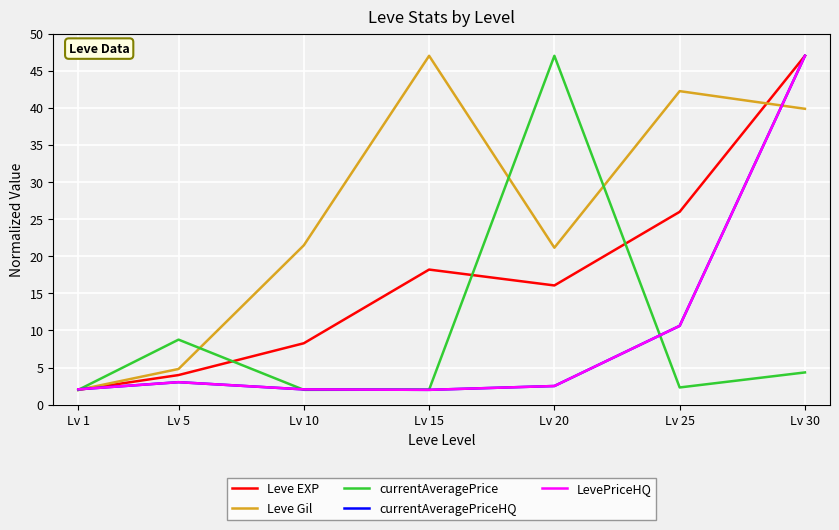

Reading right to left, extract all data points from this chart.

Leve EXP: 47.0	26.0	16.1	18.2	8.3	4.0	2.0
Leve Gil: 39.9	42.2	21.1	47.0	21.5	4.8	2.0
currentAveragePrice: 4.3	2.3	47.0	2.0	2.0	8.8	2.0
currentAveragePriceHQ: 47.0	10.6	2.5	2.0	2.1	3.0	2.1
LevePriceHQ: 47.0	10.6	2.5	2.0	2.1	3.0	2.1